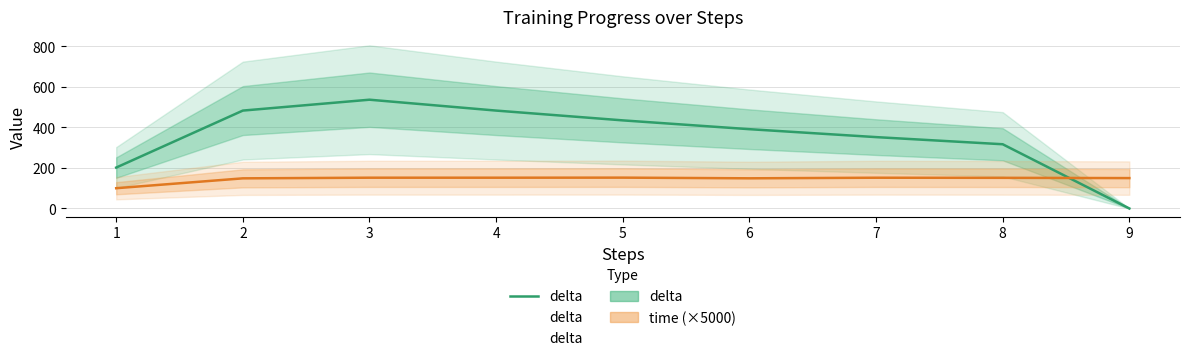

Which category has the highest value across all series?

3